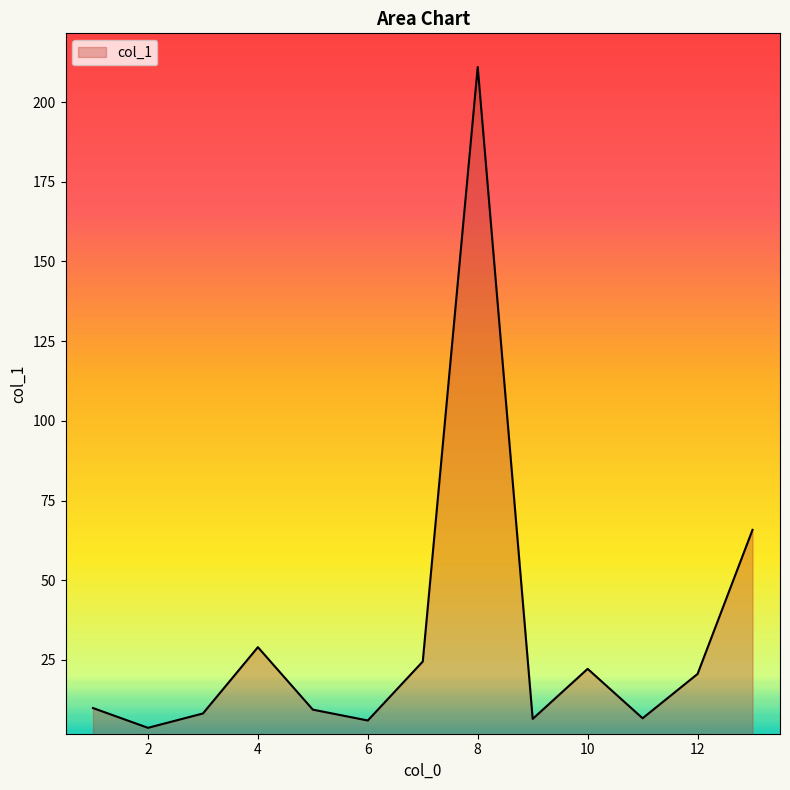

How many lines are shown in the chart?

1